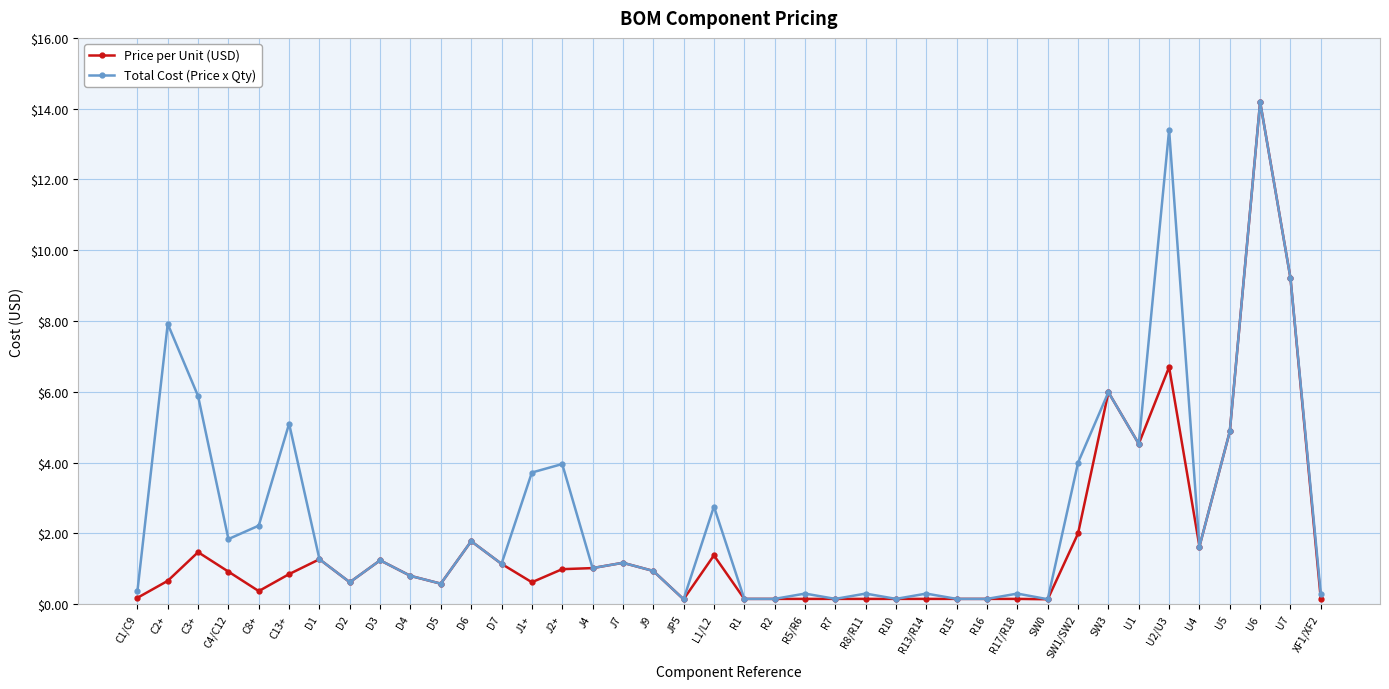

Which label corresponds to the largest value in the chart?

U6